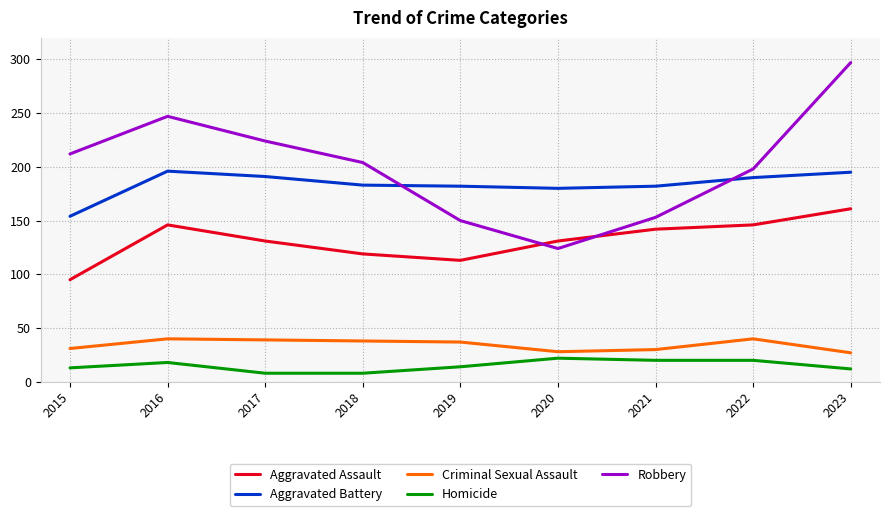

Is the value of Robbery at 2015 greater than the value of Criminal Sexual Assault at 2023?

Yes